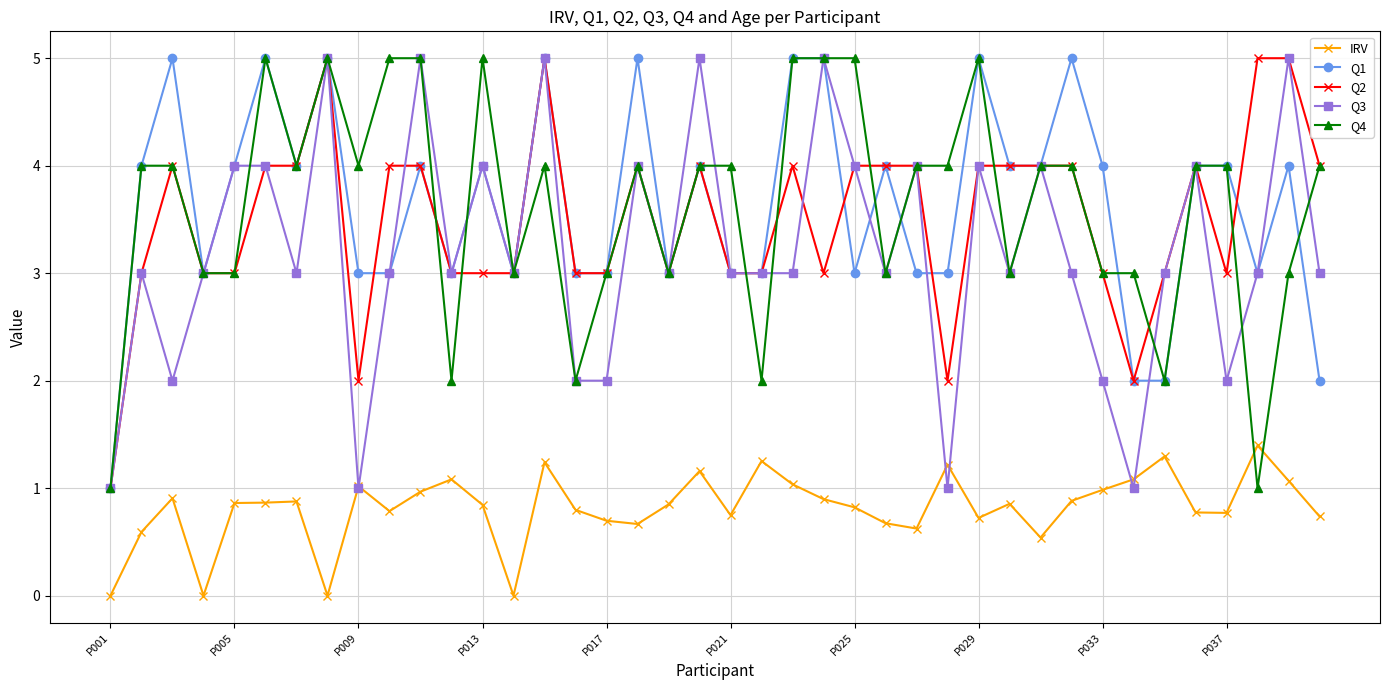

Which series ends up on top after the final intersection of Q4 and IRV?

Q4